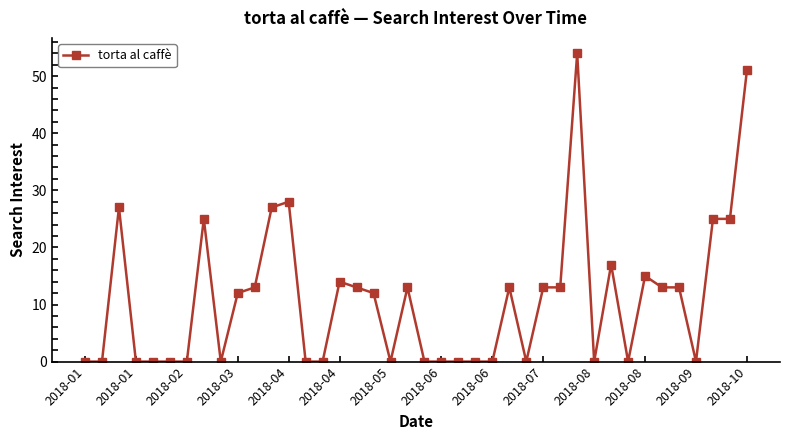

What is the maximum value shown in the chart?

54